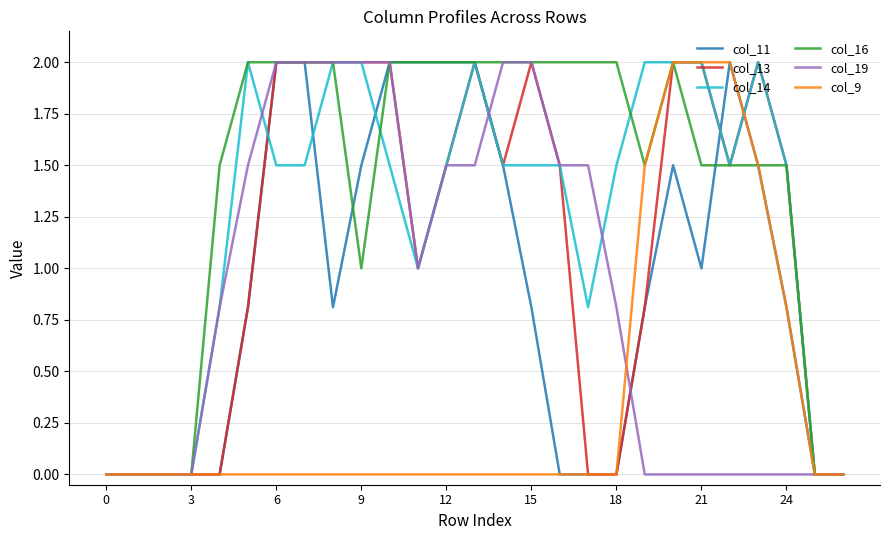

Reading left to right, what are all the values shown in this chart?

col_11: 0.0	0.0	0.0	0.0	0.0	0.8	2.0	2.0	0.8	1.5	2.0	2.0	2.0	2.0	1.5	0.8	0.0	0.0	0.0	0.8	1.5	1.0	2.0	1.5	0.8	0.0	0.0
col_13: 0.0	0.0	0.0	0.0	0.0	0.8	2.0	2.0	2.0	2.0	2.0	1.0	1.5	2.0	1.5	2.0	1.5	0.0	0.0	0.8	2.0	2.0	1.5	2.0	1.5	0.0	0.0
col_14: 0.0	0.0	0.0	0.0	0.8	2.0	1.5	1.5	2.0	2.0	1.5	1.0	1.5	2.0	1.5	1.5	1.5	0.8	1.5	2.0	2.0	2.0	1.5	2.0	1.5	0.0	0.0
col_16: 0.0	0.0	0.0	0.0	1.5	2.0	2.0	2.0	2.0	1.0	2.0	2.0	2.0	2.0	2.0	2.0	2.0	2.0	2.0	1.5	2.0	1.5	1.5	1.5	1.5	0.0	0.0
col_19: 0.0	0.0	0.0	0.0	0.8	1.5	2.0	2.0	2.0	2.0	2.0	1.0	1.5	1.5	2.0	2.0	1.5	1.5	0.8	0.0	0.0	0.0	0.0	0.0	0.0	0.0	0.0
col_9: 0.0	0.0	0.0	0.0	0.0	0.0	0.0	0.0	0.0	0.0	0.0	0.0	0.0	0.0	0.0	0.0	0.0	0.0	0.0	1.5	2.0	2.0	2.0	1.5	0.8	0.0	0.0